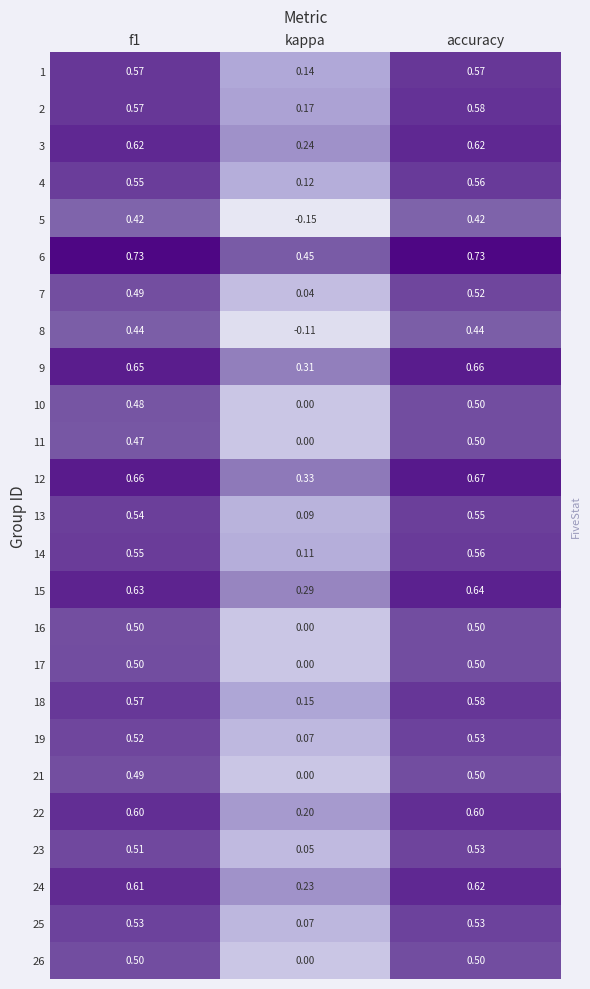

At which label is 12 closest to 0?

kappa